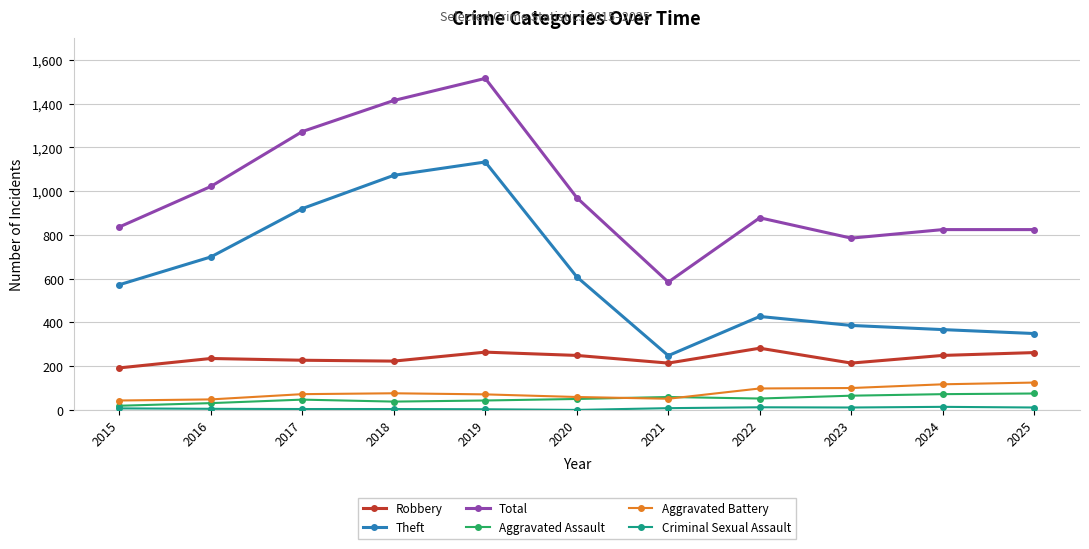

How many interior local valleys does the Theft series have?

1